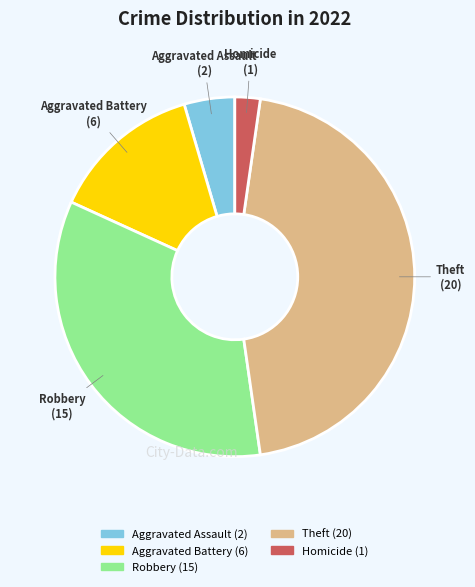

Is there any slice that represents more than half of the pie?

No